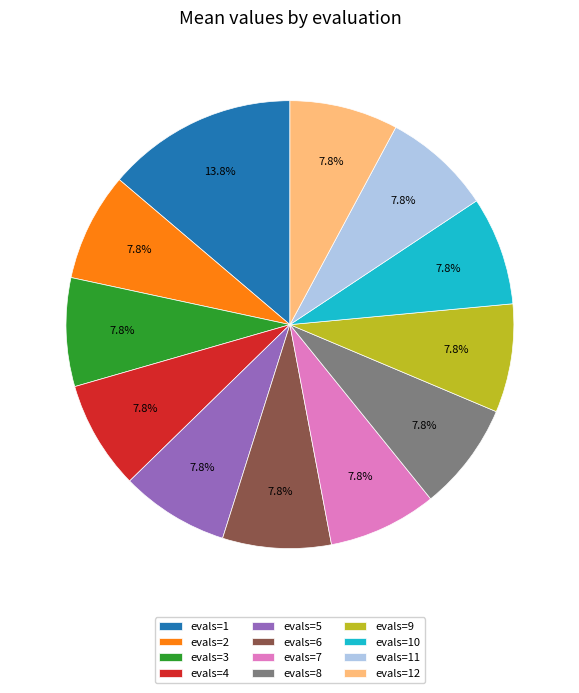

Count the number of slices in the pie.

12